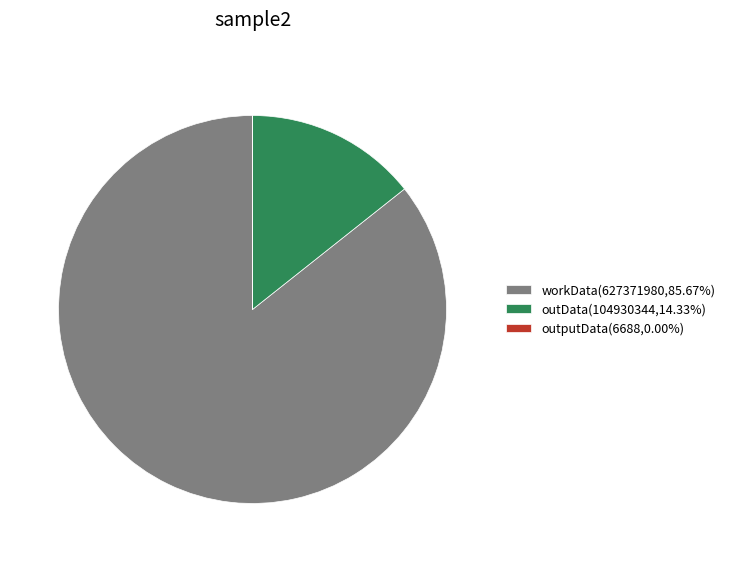

Approximately how many times larger is the value at workData(627371980,85.67%) compared to outData(104930344,14.33%)?

6.0